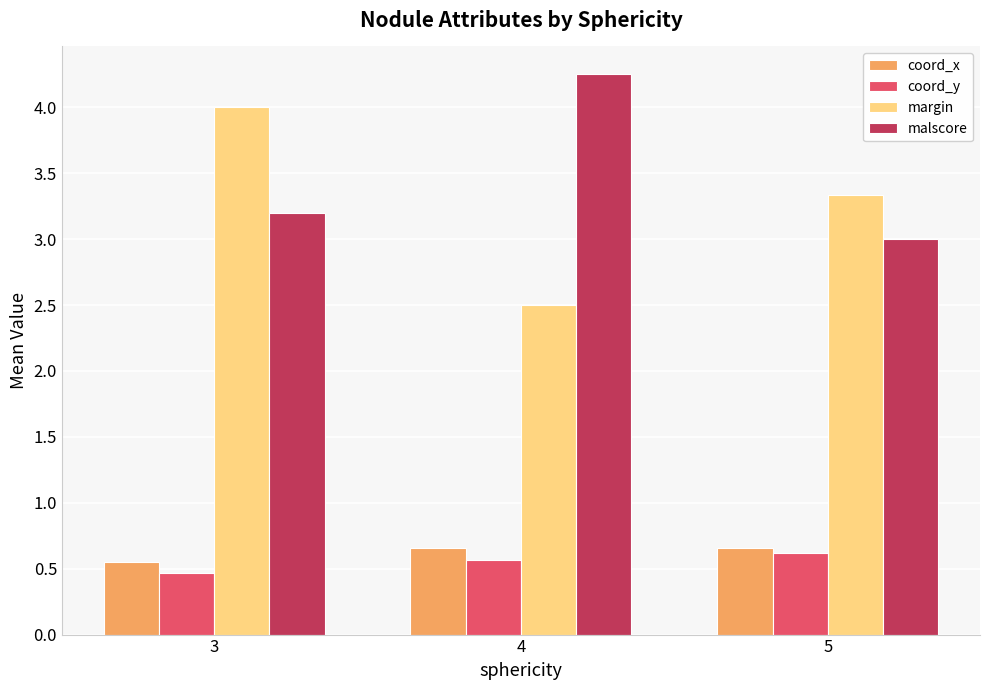

What is the value of the margin bar at the 2nd from the left?

2.5